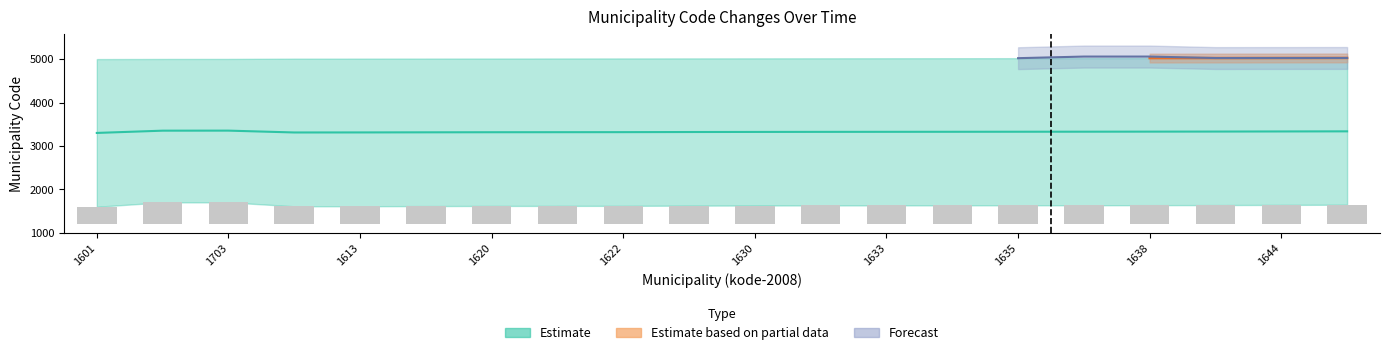

How many categories are shown in the chart?

20